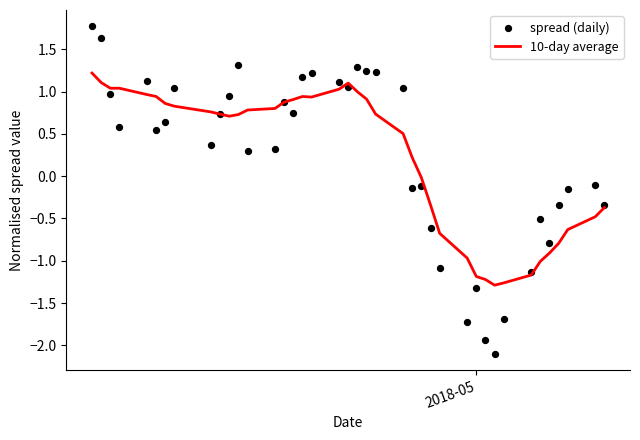

What is the minimum value for 10-day average?

-1.3